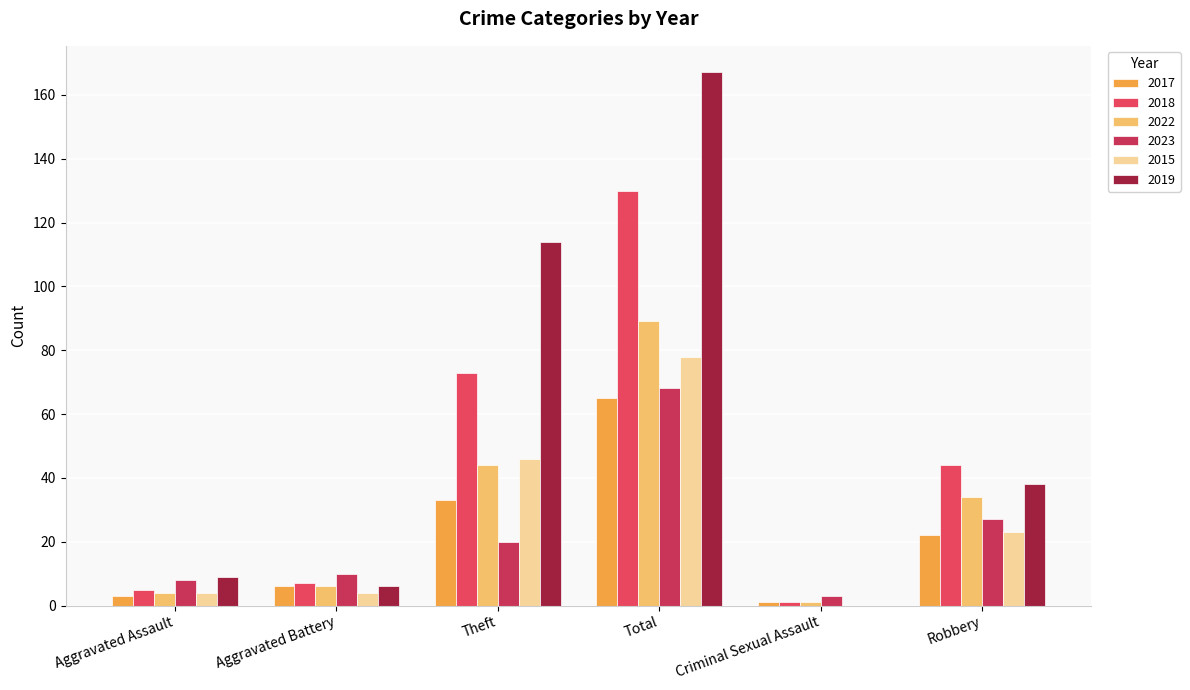

What is the difference between the maximum and minimum values in the 2015 series?

78